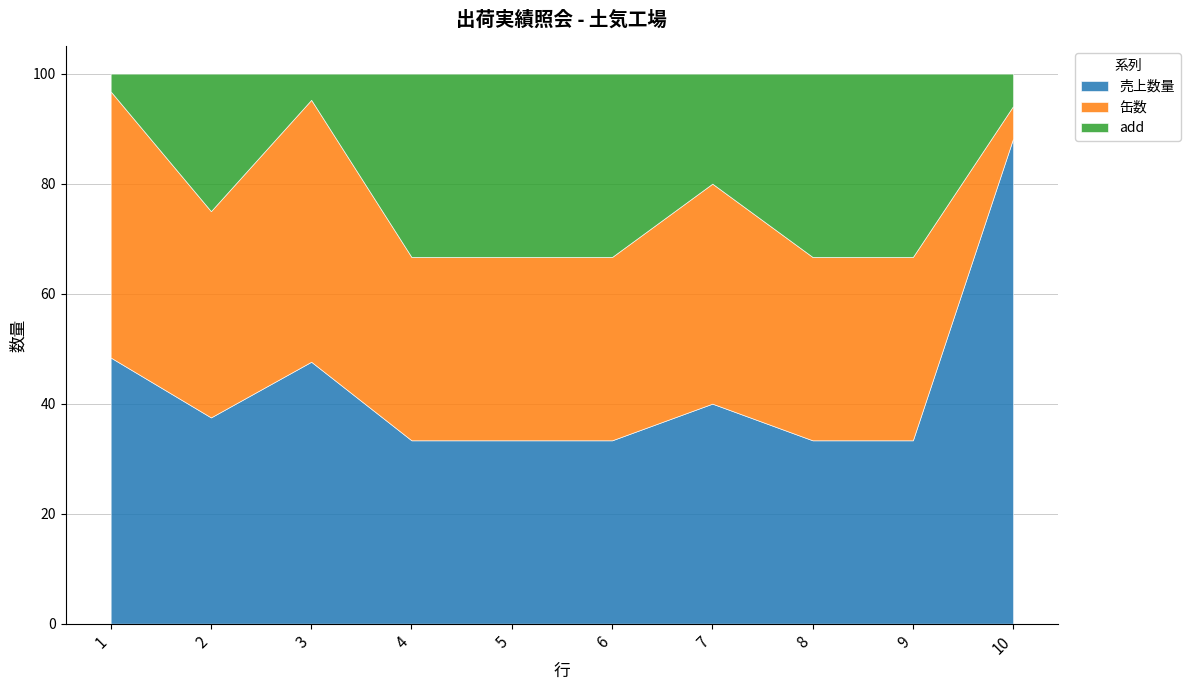

What is the difference between the second highest and second lowest values in the add series?

1